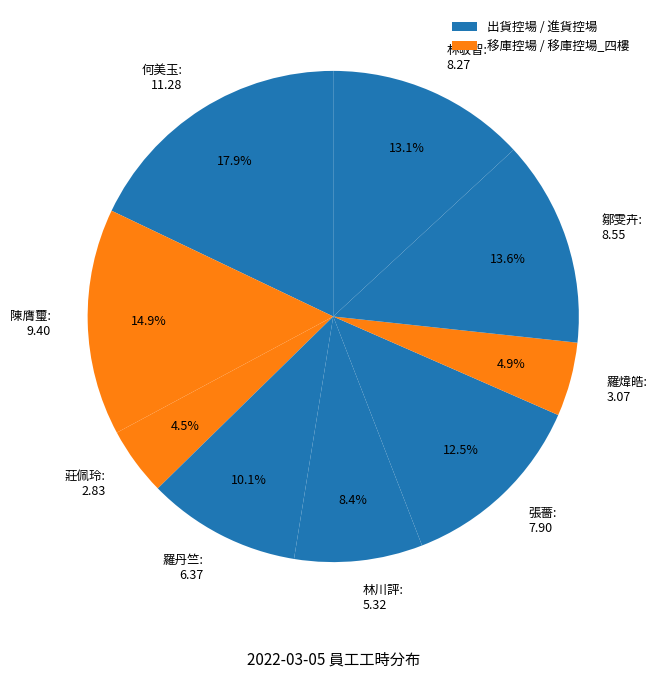

To the nearest percent, what is the average slice percentage?

11%